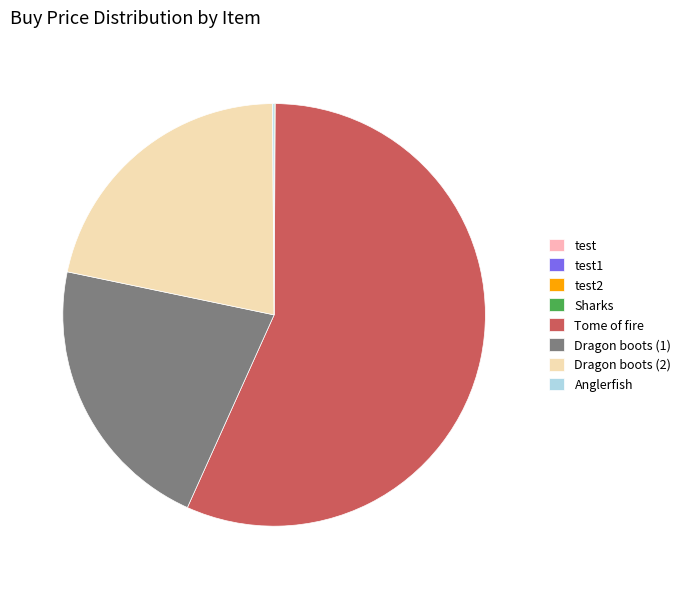

The Dragon boots (1) slice represents 29% of the pie. True or false?

False